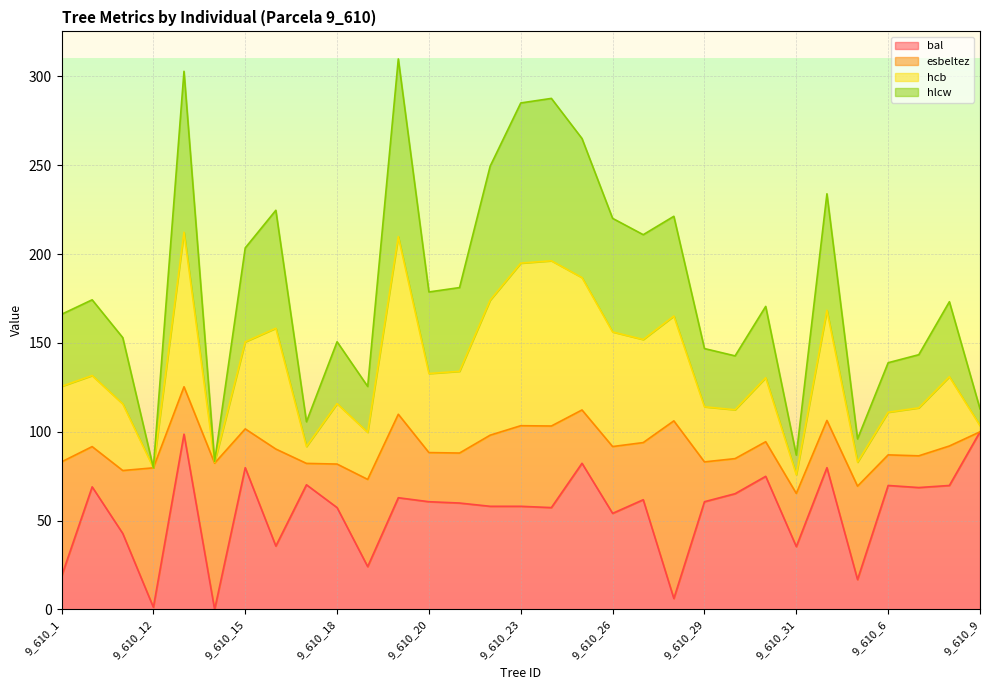

At which label does bal reach its minimum?

9_610_14